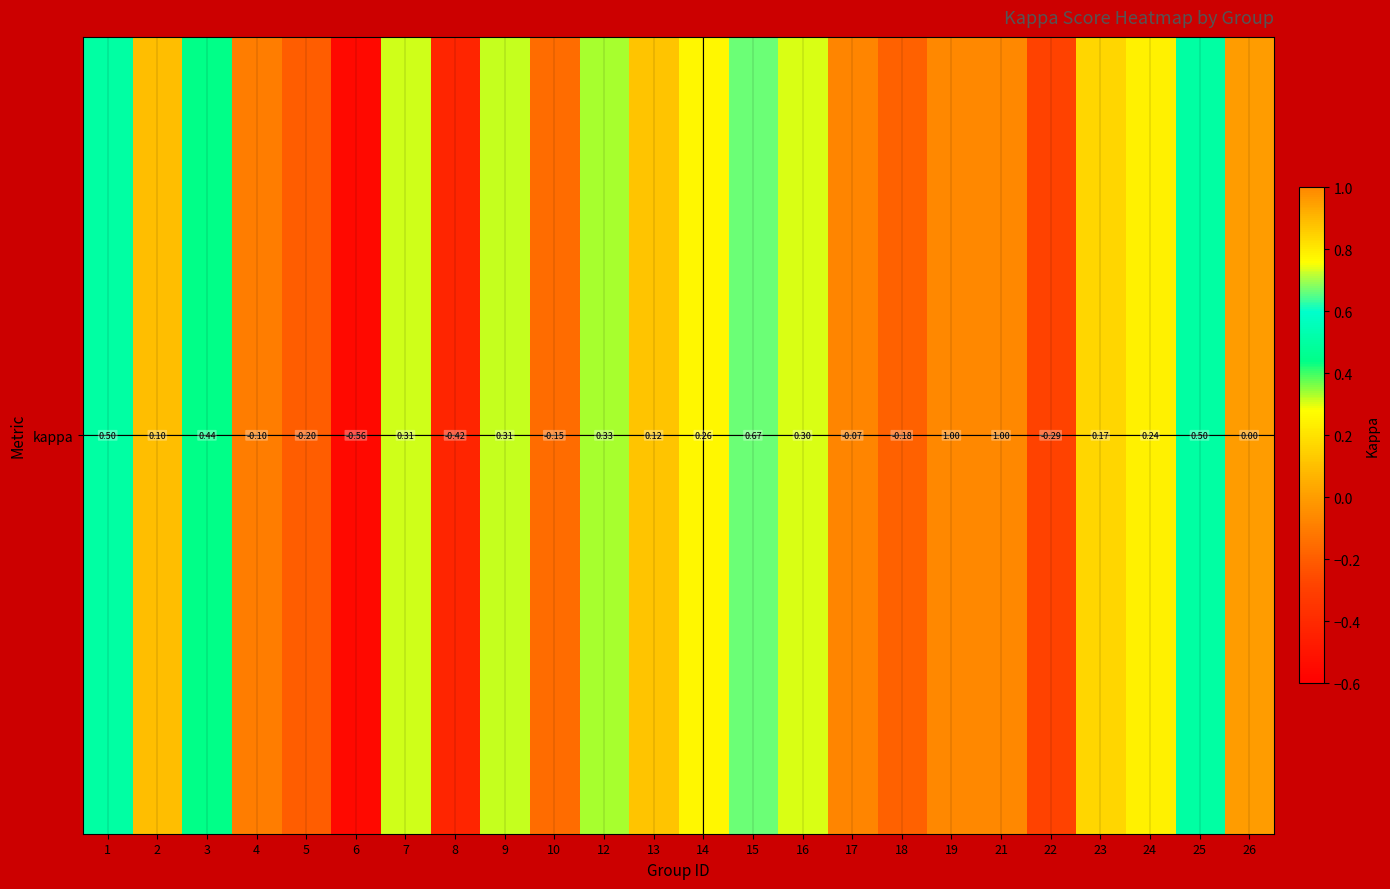

How many data points are less than 0?

8